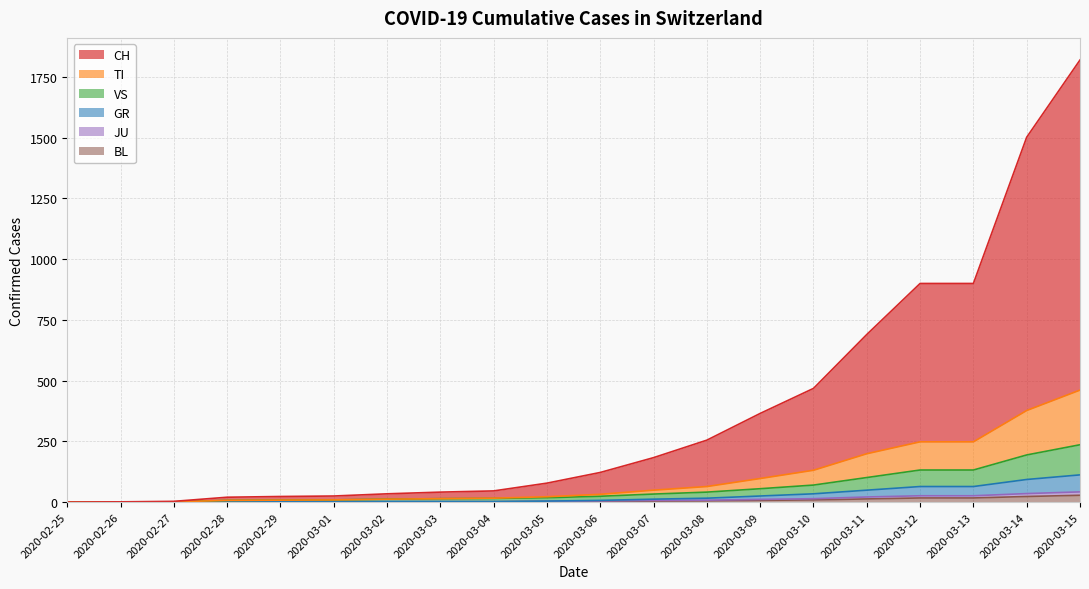

What is the difference between the maximum and minimum values in the BL series?

28